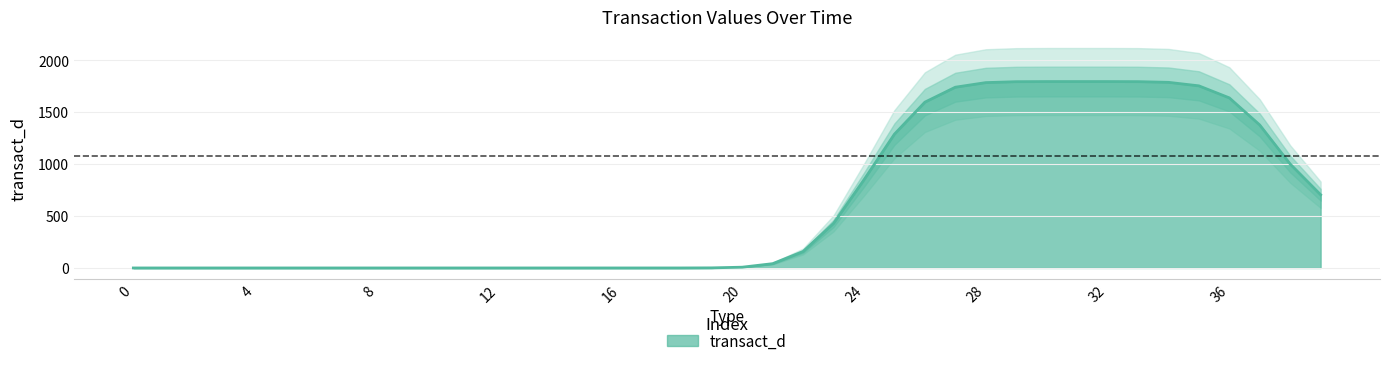

Which has a higher value, 19 or 12?

19